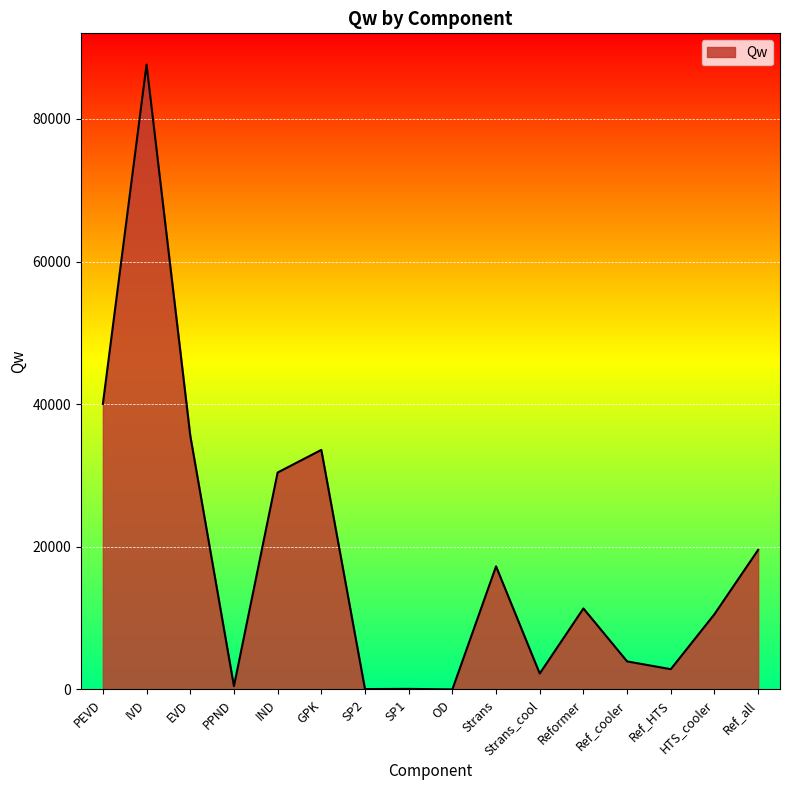

How many categories are shown in the chart?

16